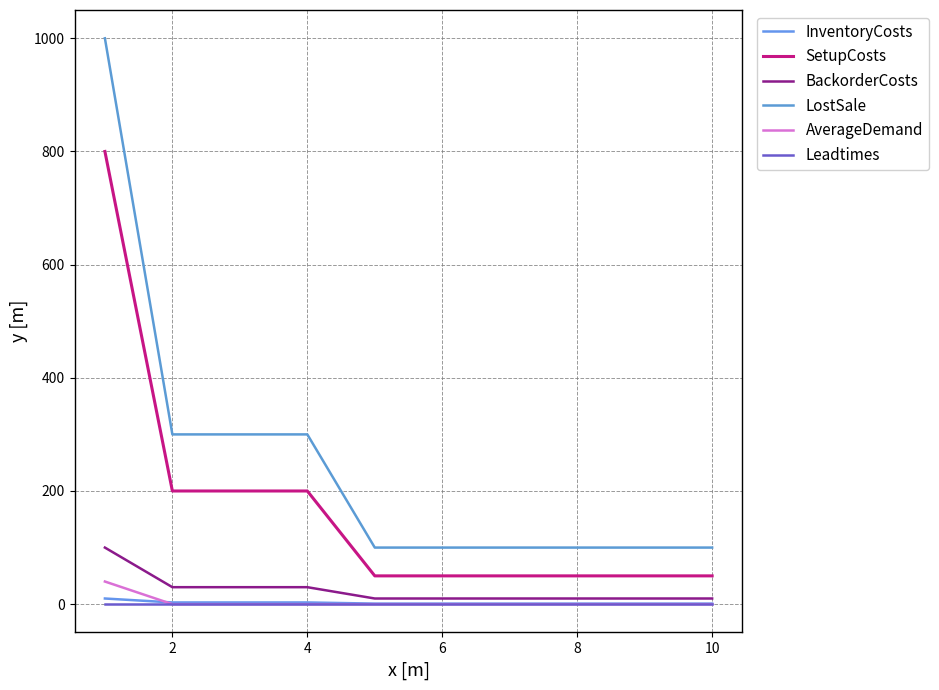

True or false: BackorderCosts has more than 0 points higher than both neighbors.

False